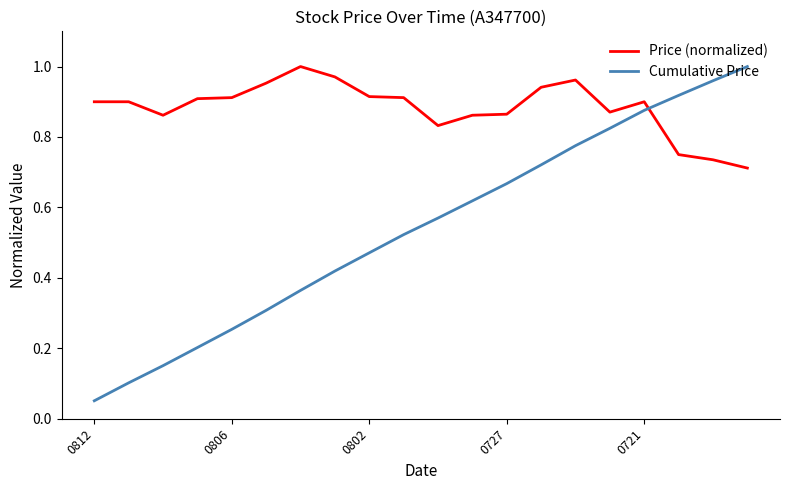

Which series has the largest range (max minus min)?

Cumulative Price